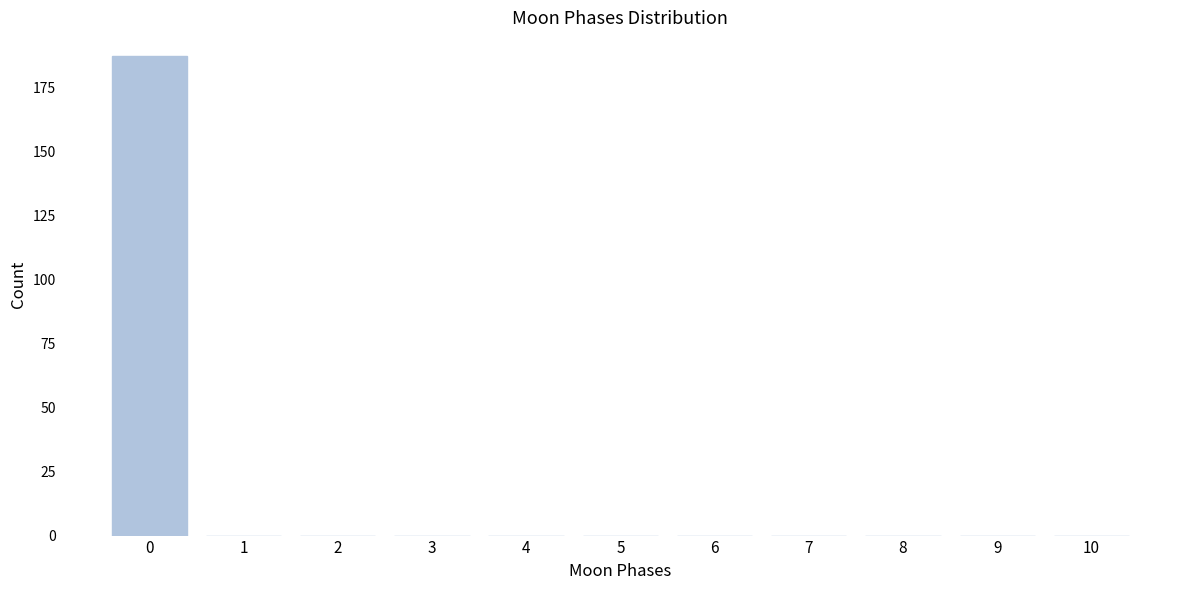

Reading left to right, what are all the values shown in this chart?

0=187	1=0	2=0	3=0	4=0	5=0	6=0	7=0	8=0	9=0	10=0